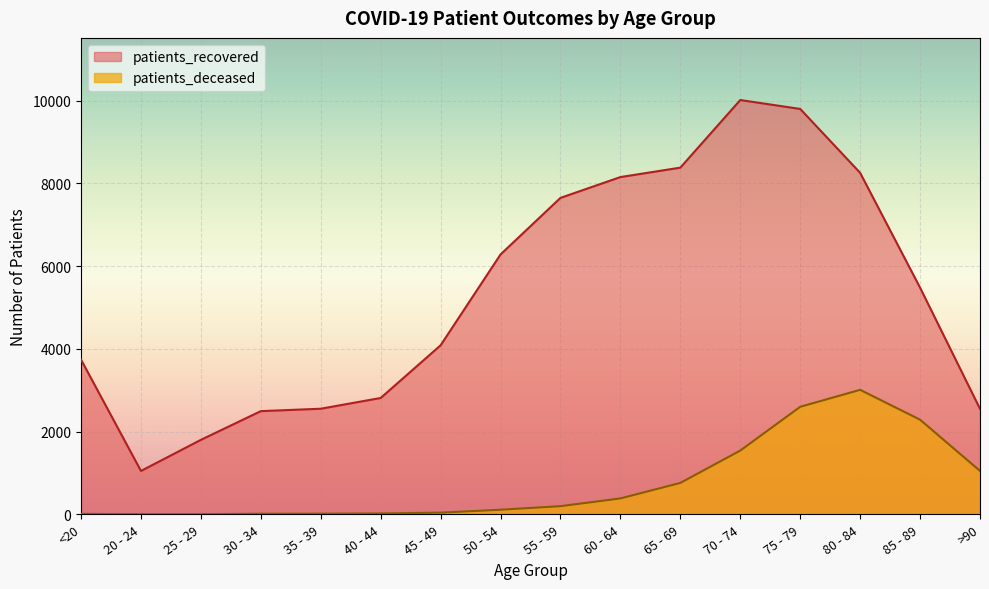

True or false: patients_recovered and patients_deceased cross at least once.

False